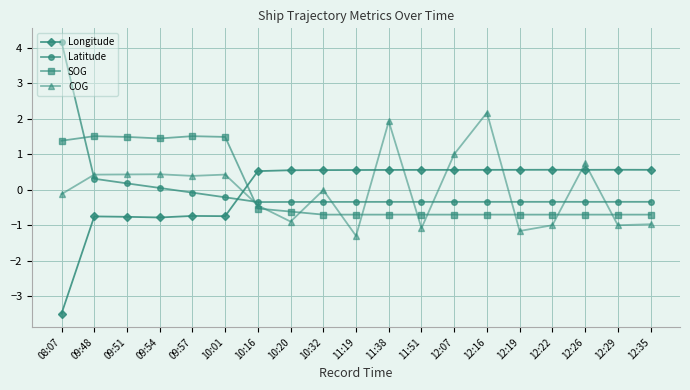

Does the chart display data point markers on the line(s)?

Yes